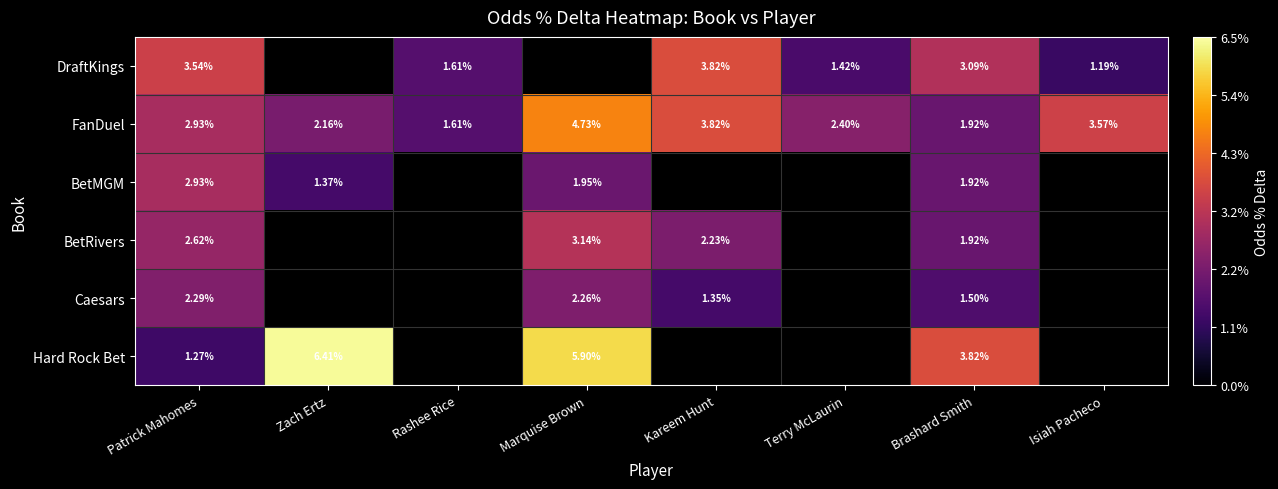

Rank the categories by FanDuel value from highest to lowest.

Marquise Brown, Kareem Hunt, Isiah Pacheco, Patrick Mahomes, Terry McLaurin, Zach Ertz, Brashard Smith, Rashee Rice